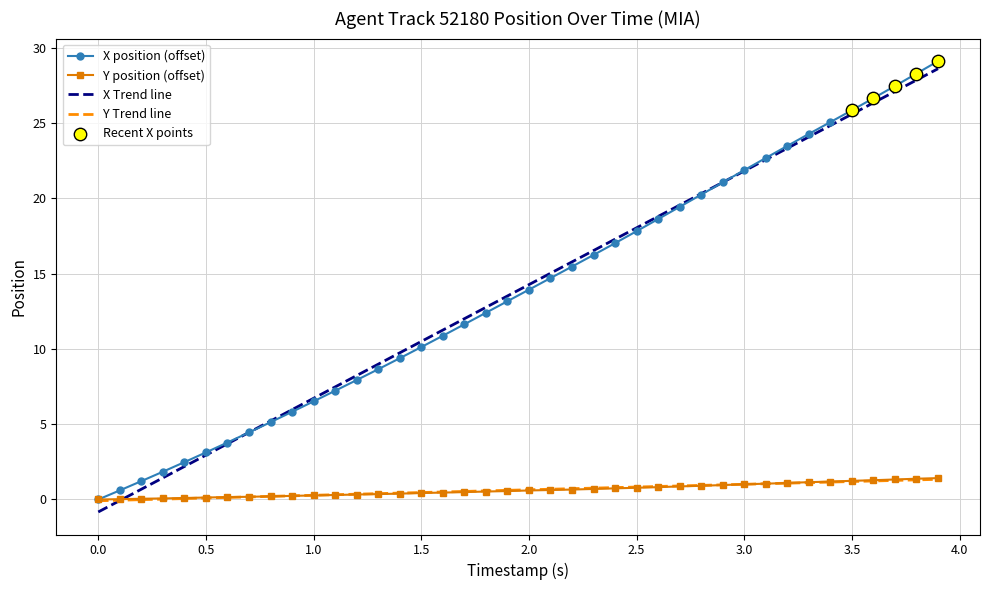

Which series has the widest spread of values?

X Trend line